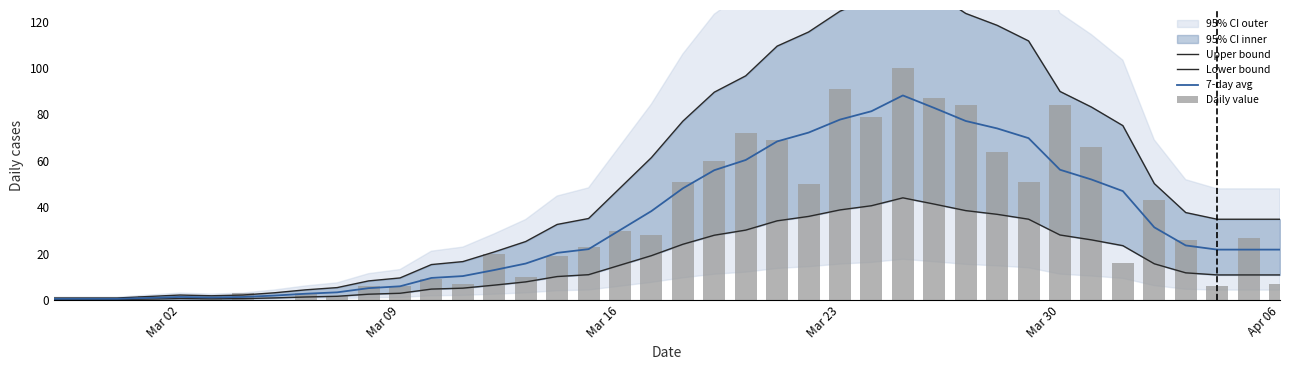

True or false: 7-day avg has a value of 119.0 at Mar 23.

False